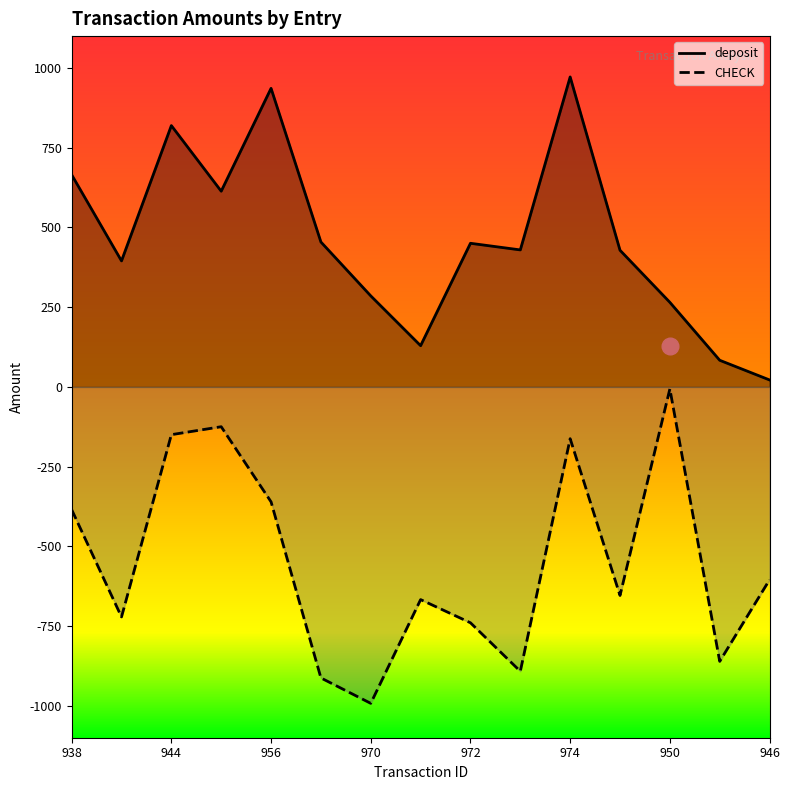

How many interior local valleys does the deposit series have?

4